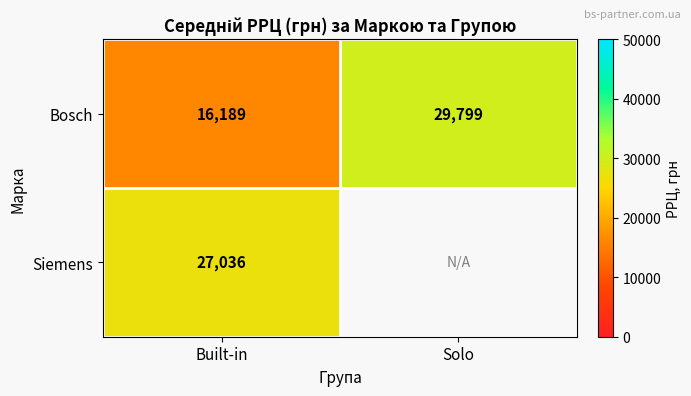

What is the sum of the Bosch values at Built-in and Solo?

45988